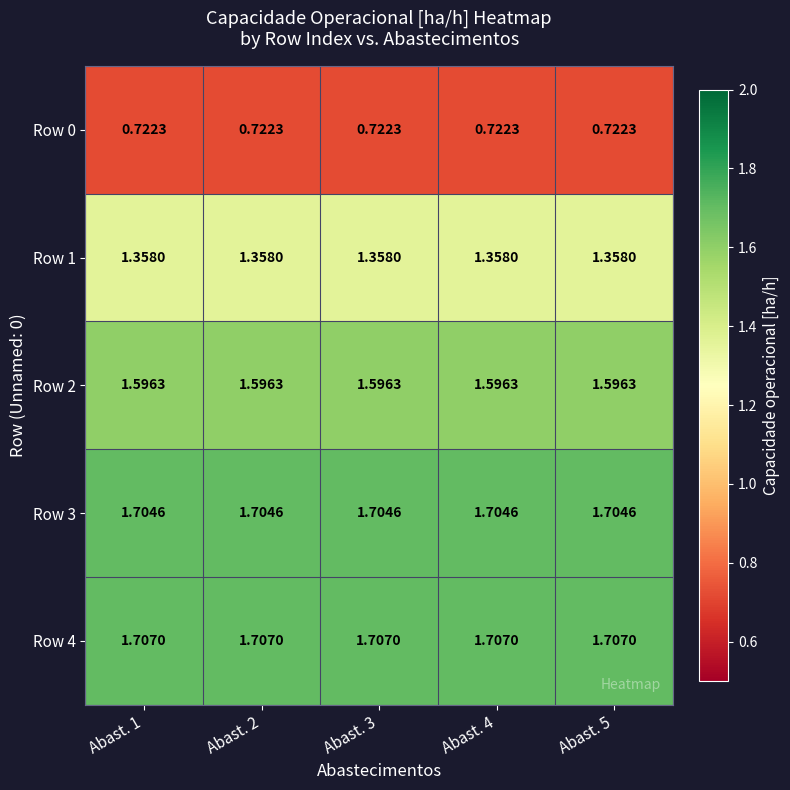

List the series in order of their peak value, highest first.

Row 4, Row 3, Row 2, Row 1, Row 0